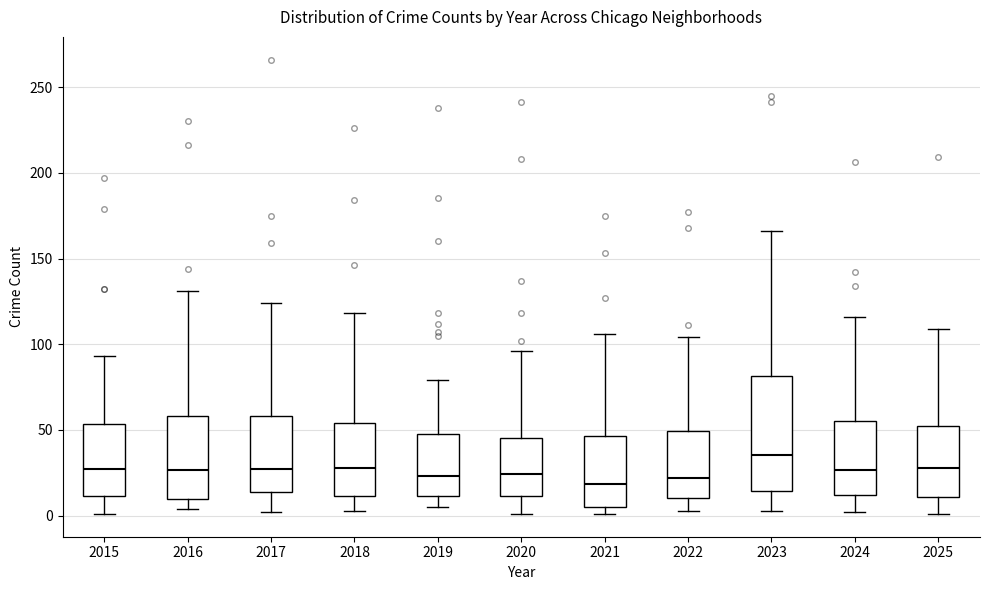

Reading left to right, transcribe this box plot: for each box, give where its median line is, the range the box spans, and where its two whiskers end, as read against the y-axis. The values are not printed on the chart, so give them approximately, as read against the axis.

2015: median 30, box 10 to 55, whiskers 0 to 95
2016: median 25, box 10 to 60, whiskers 5 to 130
2017: median 30, box 15 to 60, whiskers 0 to 125
2018: median 30, box 10 to 55, whiskers 5 to 120
2019: median 25, box 10 to 50, whiskers 5 to 80
2020: median 25, box 10 to 45, whiskers 0 to 95
2021: median 20, box 5 to 45, whiskers 0 to 105
2022: median 20, box 10 to 50, whiskers 5 to 105
2023: median 35, box 15 to 80, whiskers 5 to 165
2024: median 25, box 10 to 55, whiskers 0 to 115
2025: median 30, box 10 to 50, whiskers 0 to 110